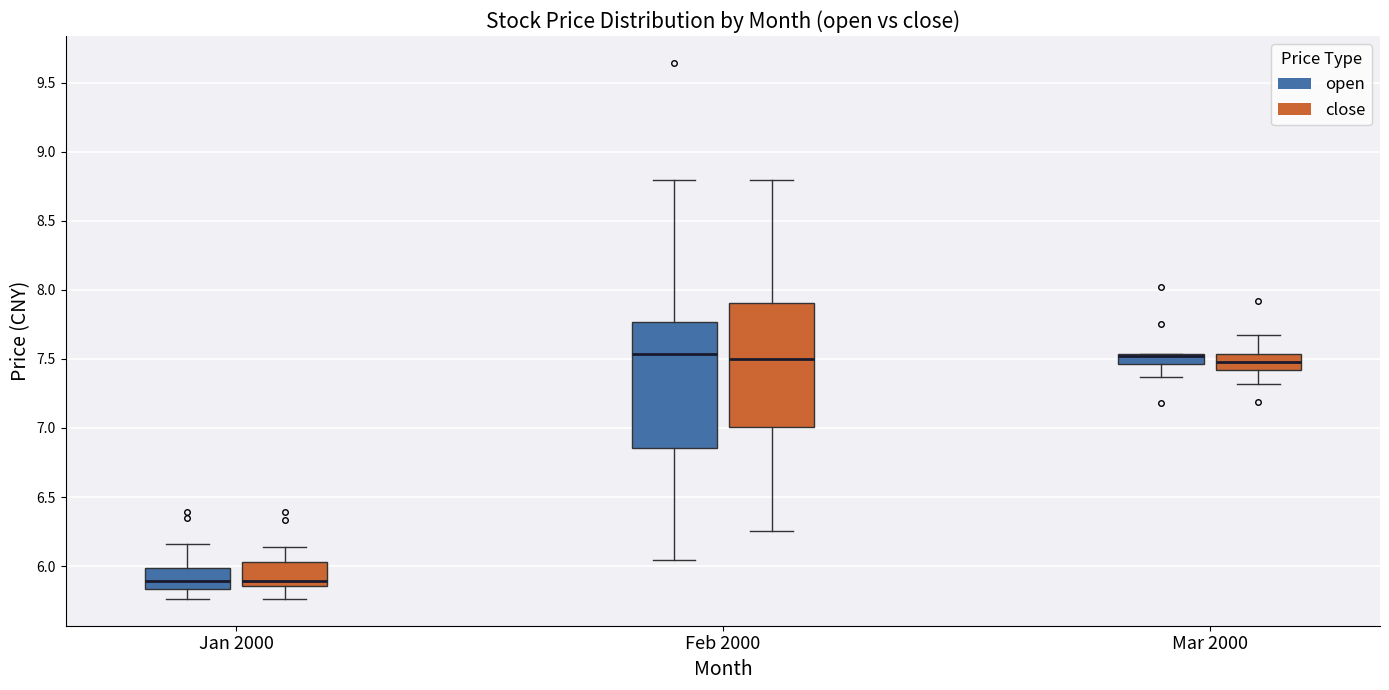

Where does the lower whisker of the box for Mar 2000 (close) end on the y-axis? The values are not printed on the chart, so give them approximately, as read against the axis.

7.30